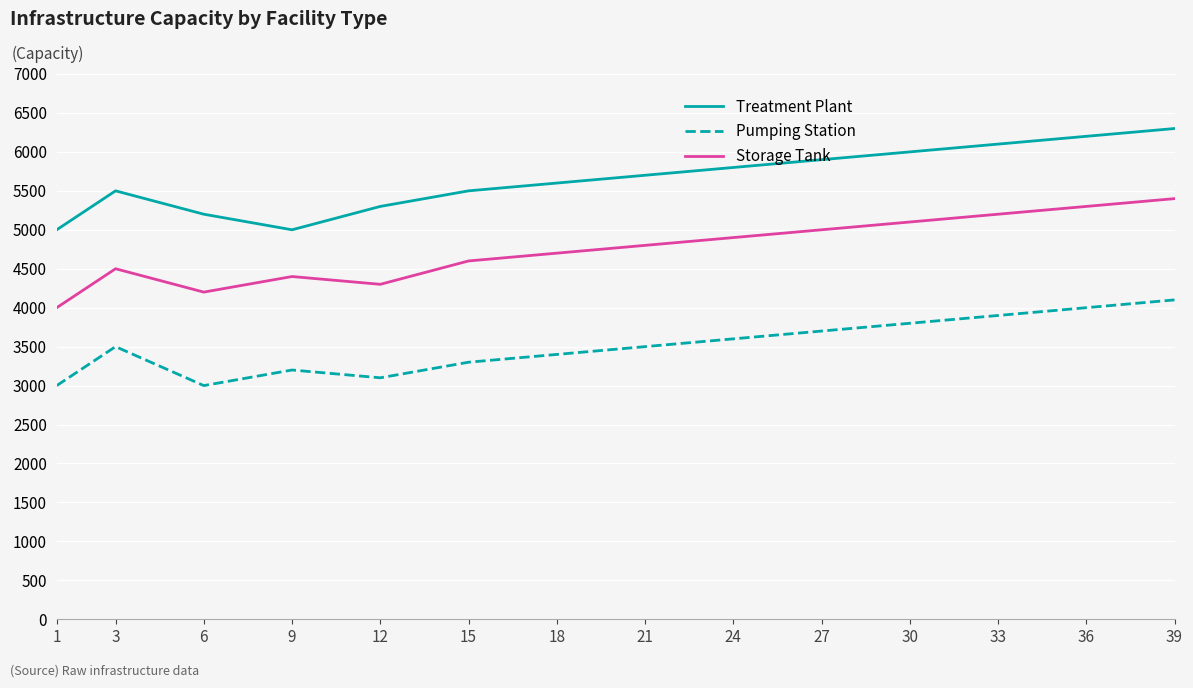

At 21, list the series in order from largest to smallest.

Treatment Plant, Storage Tank, Pumping Station